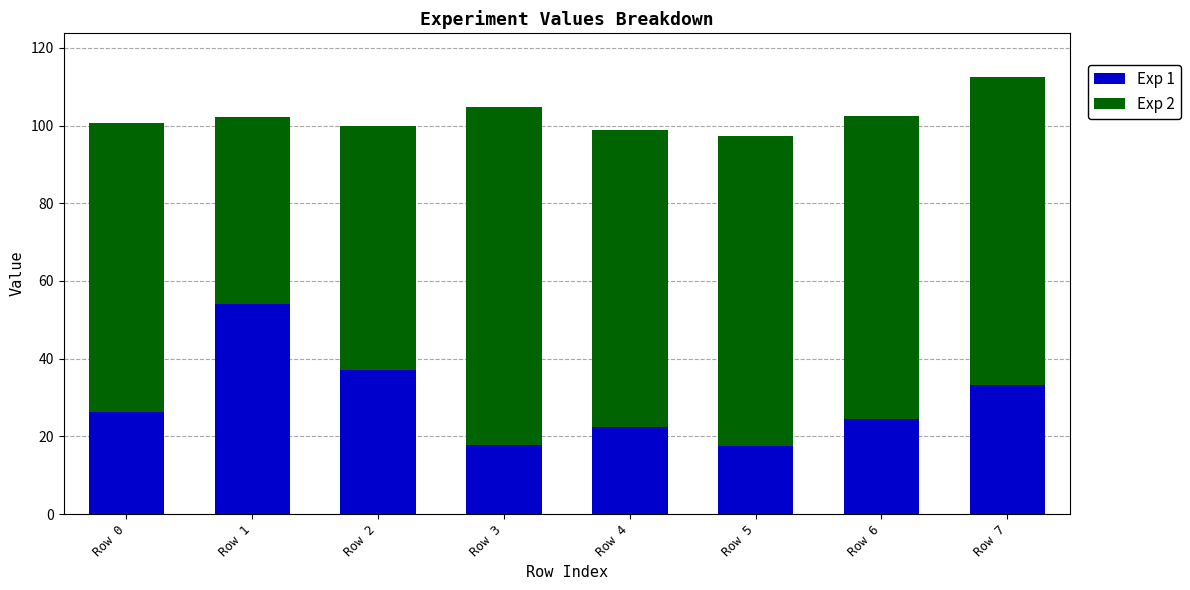

What is the lowest value of the Exp 1 series?

17.6